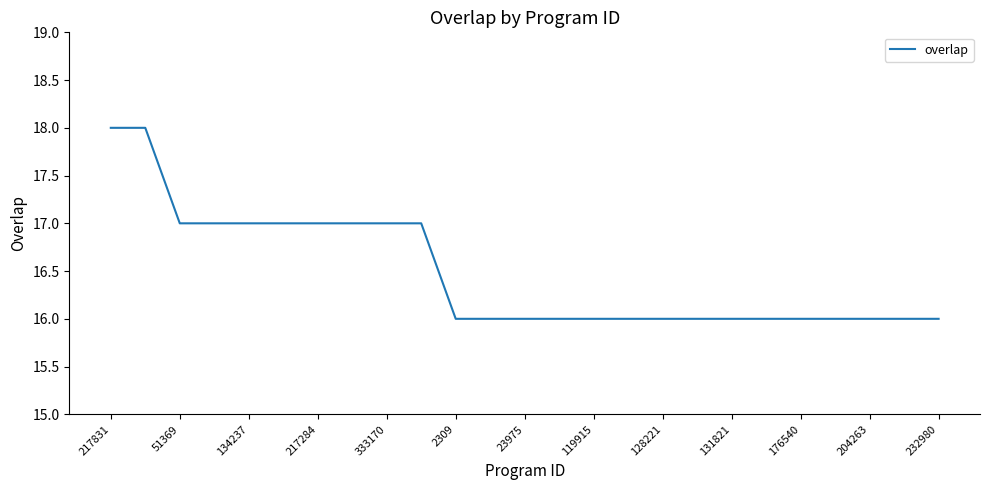

Reading right to left, transcribe all the data shown in this chart.

16	16	16	16	16	16	16	16	16	16	16	16	16	16	16	17	17	17	17	17	17	17	17	18	18